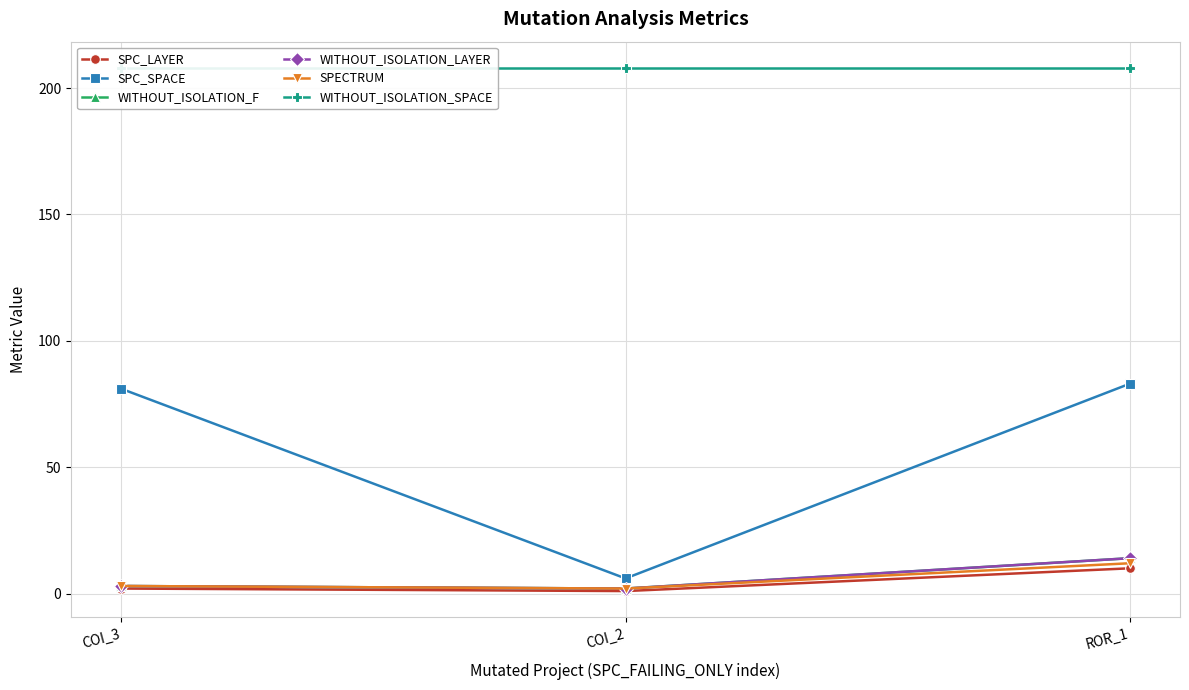

List the series in order of their peak value, lowest first.

SPC_LAYER, SPECTRUM, WITHOUT_ISOLATION_F, WITHOUT_ISOLATION_LAYER, SPC_SPACE, WITHOUT_ISOLATION_SPACE